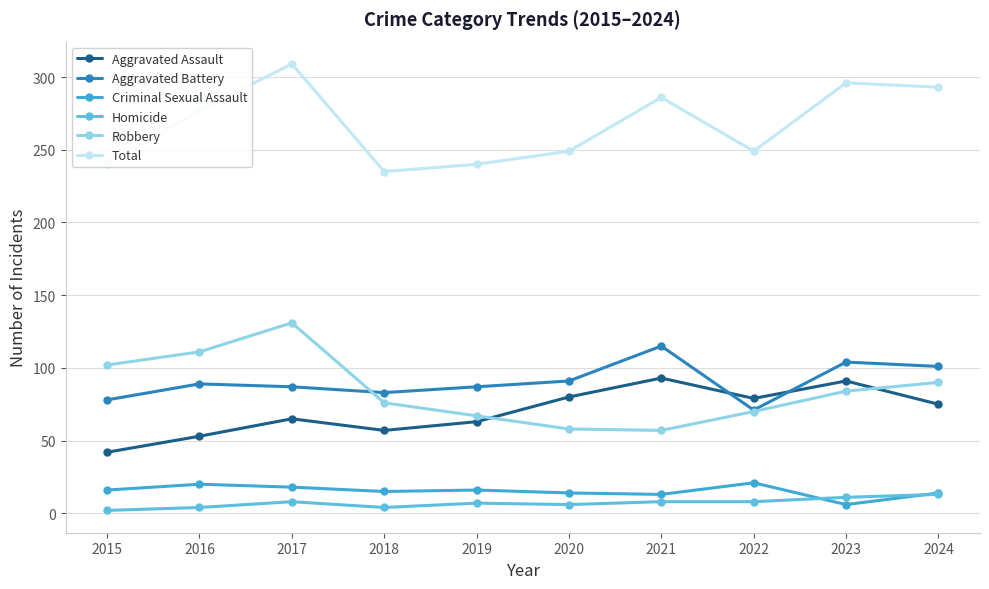

True or false: Robbery and Homicide intersect in this chart.

False